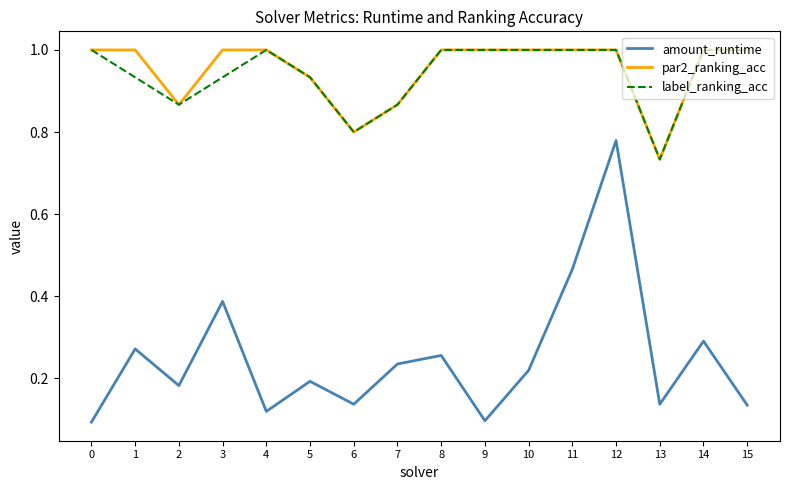

Where is label_ranking_acc nearest to the value 0?

13